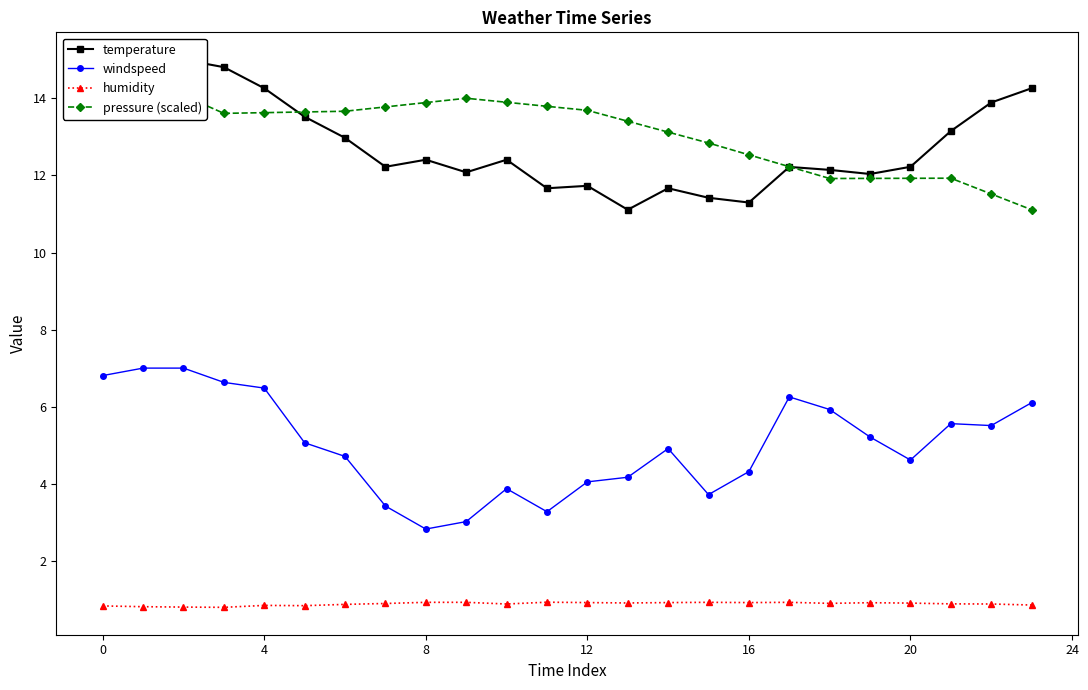

What is the sum of the humidity values at 9 and 19?

1.9